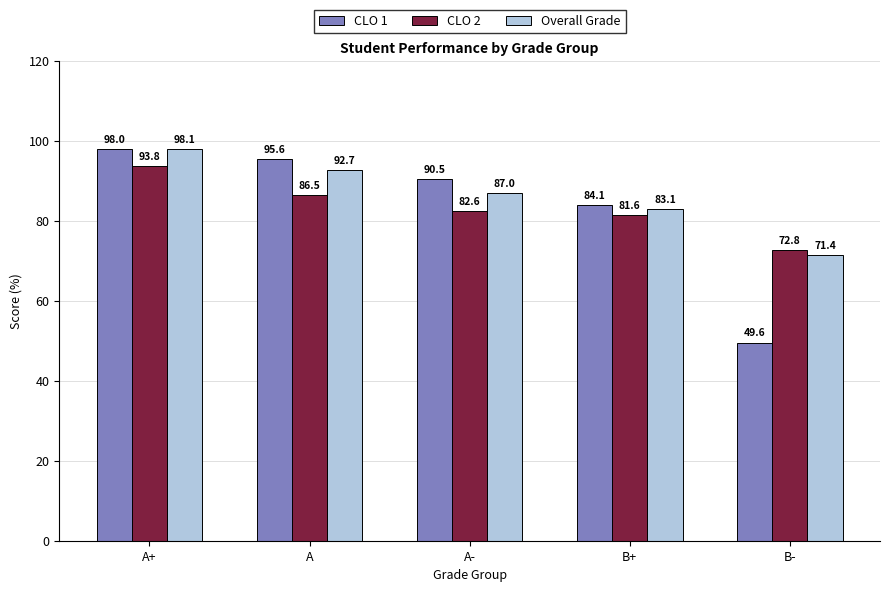

Which series has the largest range (max minus min)?

CLO 1